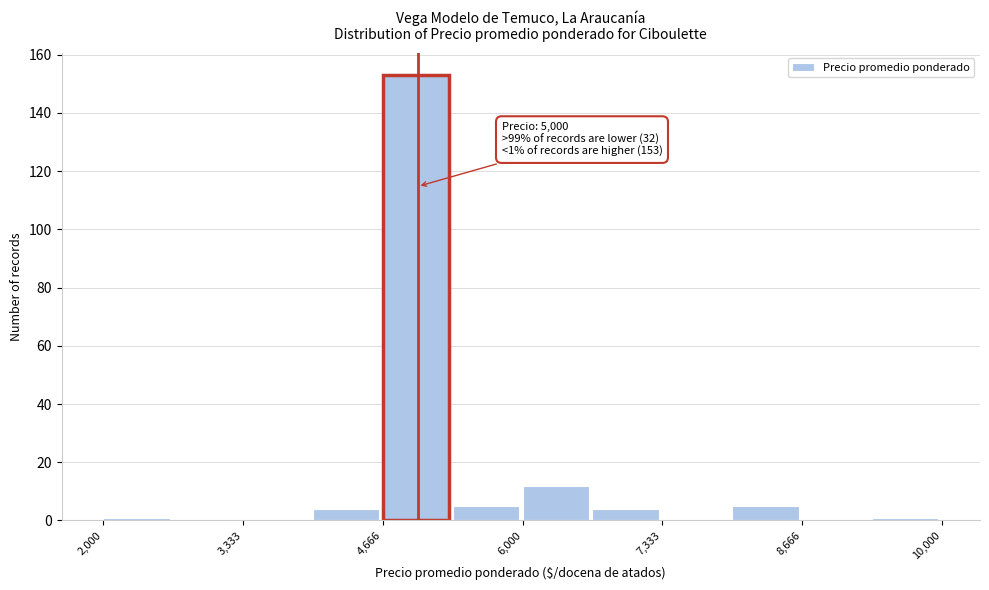

Around what value on the x-axis is the tallest bar? Give the approximate position of its centre, as read against the axis.

5000